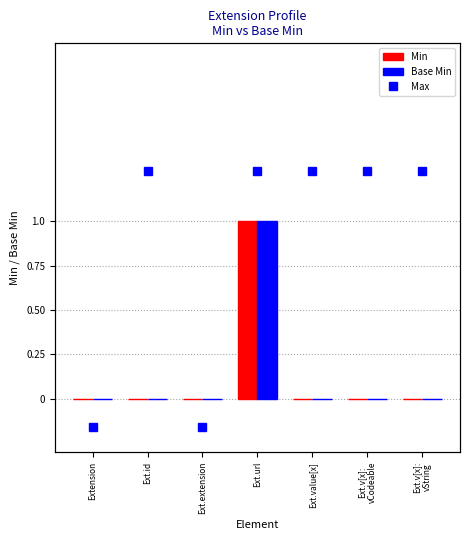

Are the bars horizontal?

No